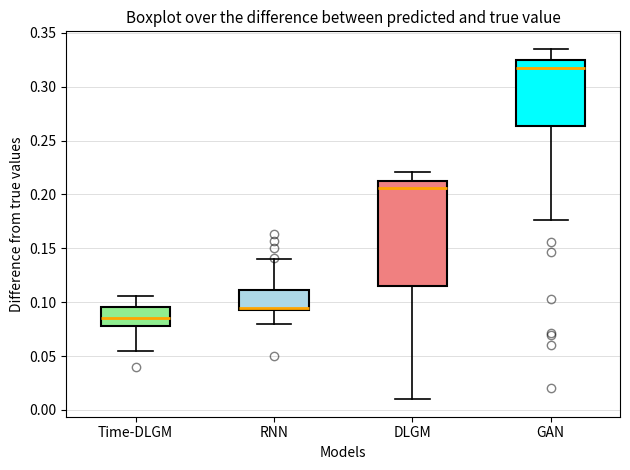

Which box's median line is the highest?

GAN